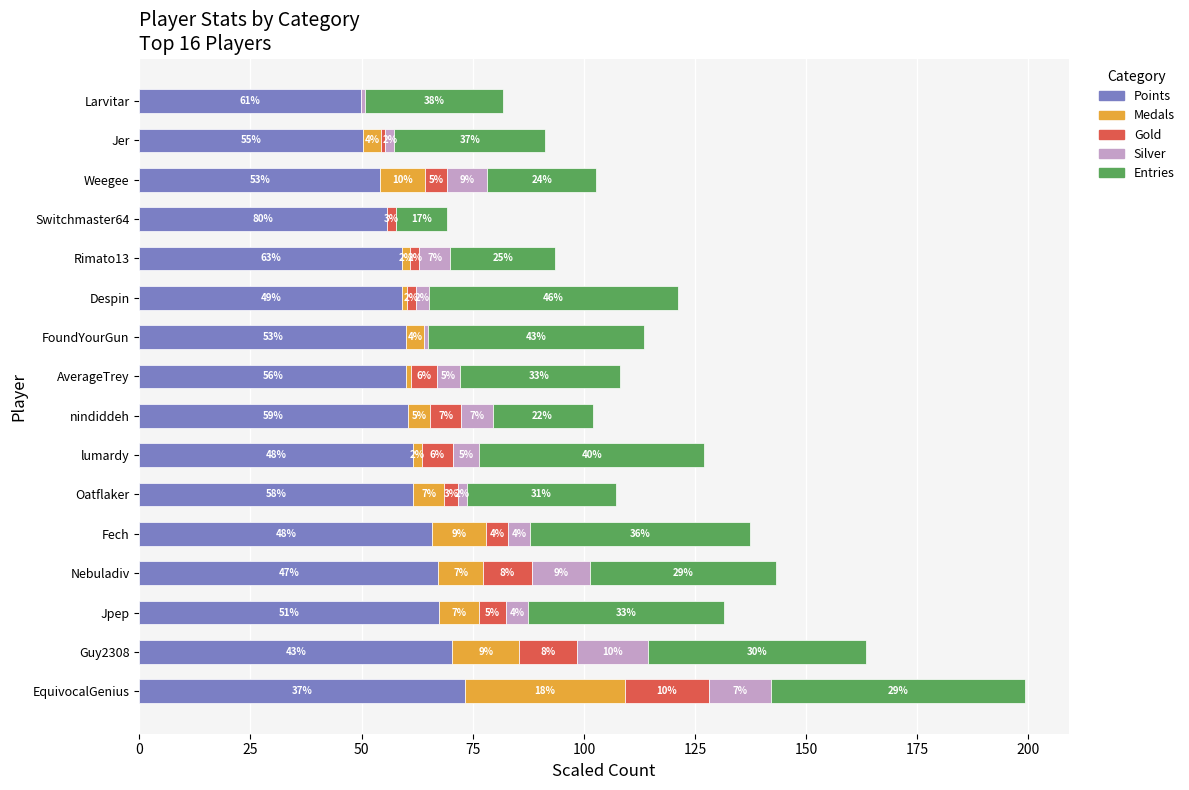

The Points series shows 40.1 at EquivocalGenius. True or false?

False